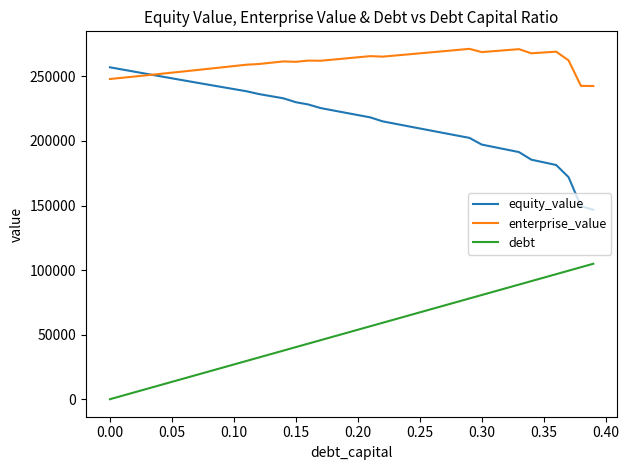

How many categories are shown in the chart?

40